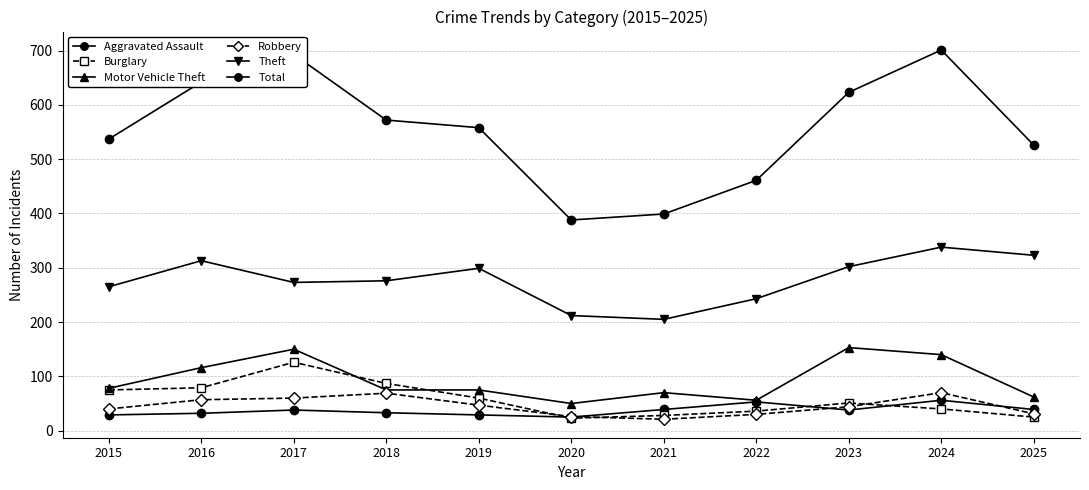

Reading right to left, what are all the values shown in this chart?

Aggravated Assault: 39	56	38	53	39	25	29	33	38	32	29
Burglary: 25	40	51	36	28	23	60	87	126	79	75
Motor Vehicle Theft: 62	140	153	56	70	50	75	75	150	116	78
Robbery: 31	70	44	30	21	26	47	69	60	57	40
Theft: 323	338	302	243	205	212	299	276	273	313	265
Total: 526	701	623	461	399	388	558	572	693	642	537